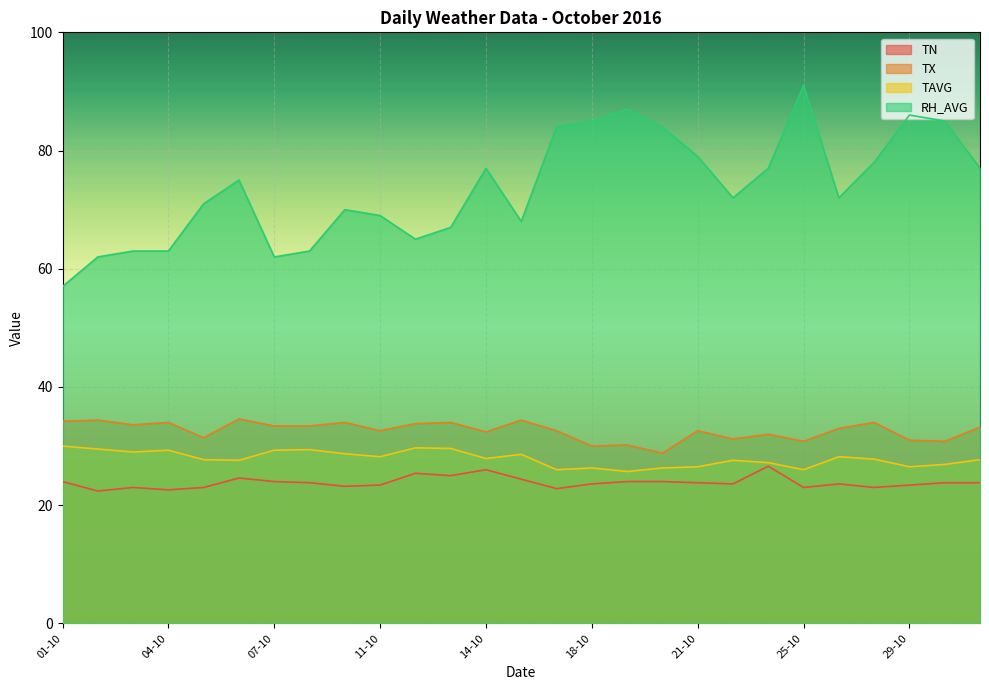

Rank the series by their maximum value, from highest to lowest.

RH_AVG, TX, TAVG, TN